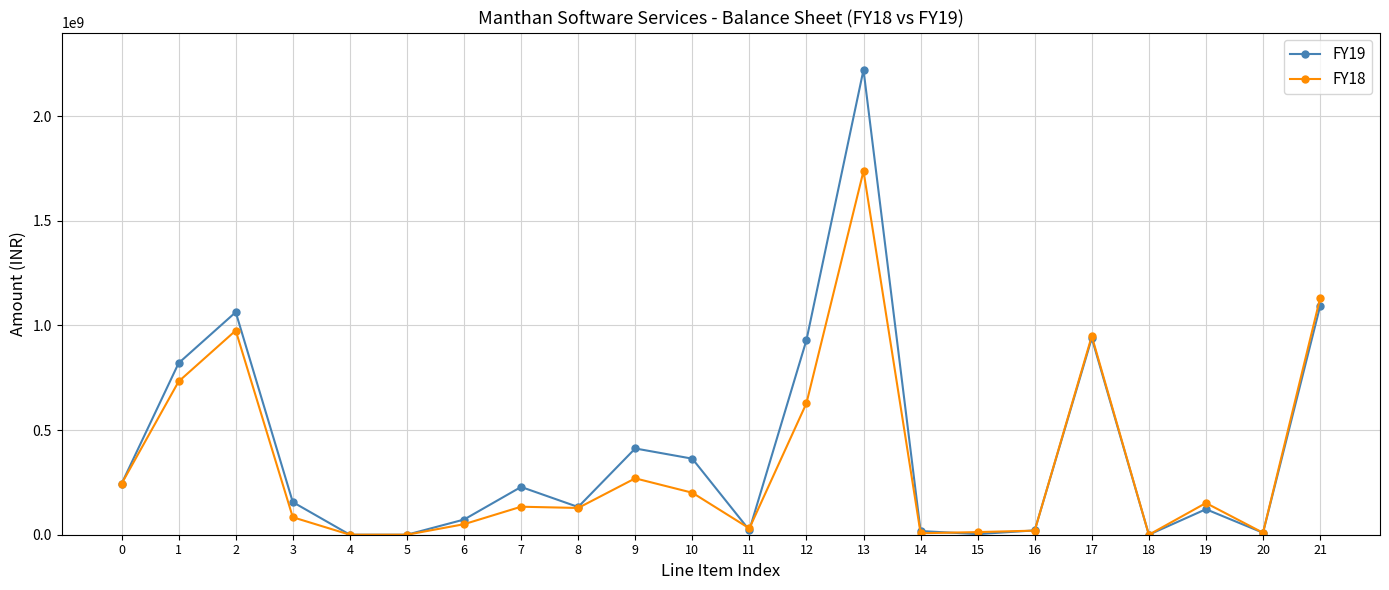

List the series in order of their overall mean, lowest first.

FY18, FY19